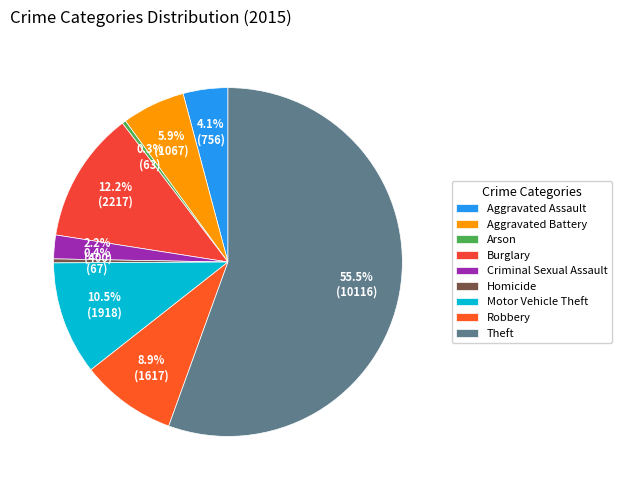

To the nearest percent, what portion does Robbery represent?

9%